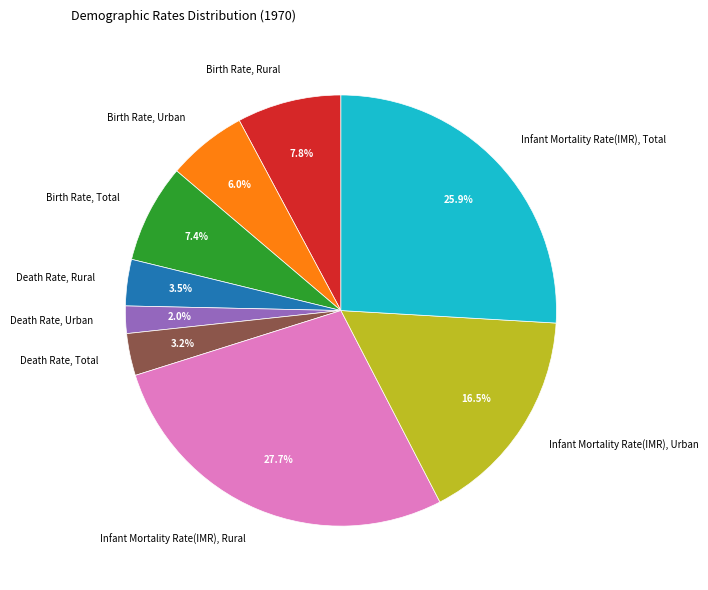

Rank the categories by value from highest to lowest.

Infant Mortality Rate(IMR), Rural, Infant Mortality Rate(IMR), Total, Infant Mortality Rate(IMR), Urban, Birth Rate, Rural, Birth Rate, Total, Birth Rate, Urban, Death Rate, Rural, Death Rate, Total, Death Rate, Urban